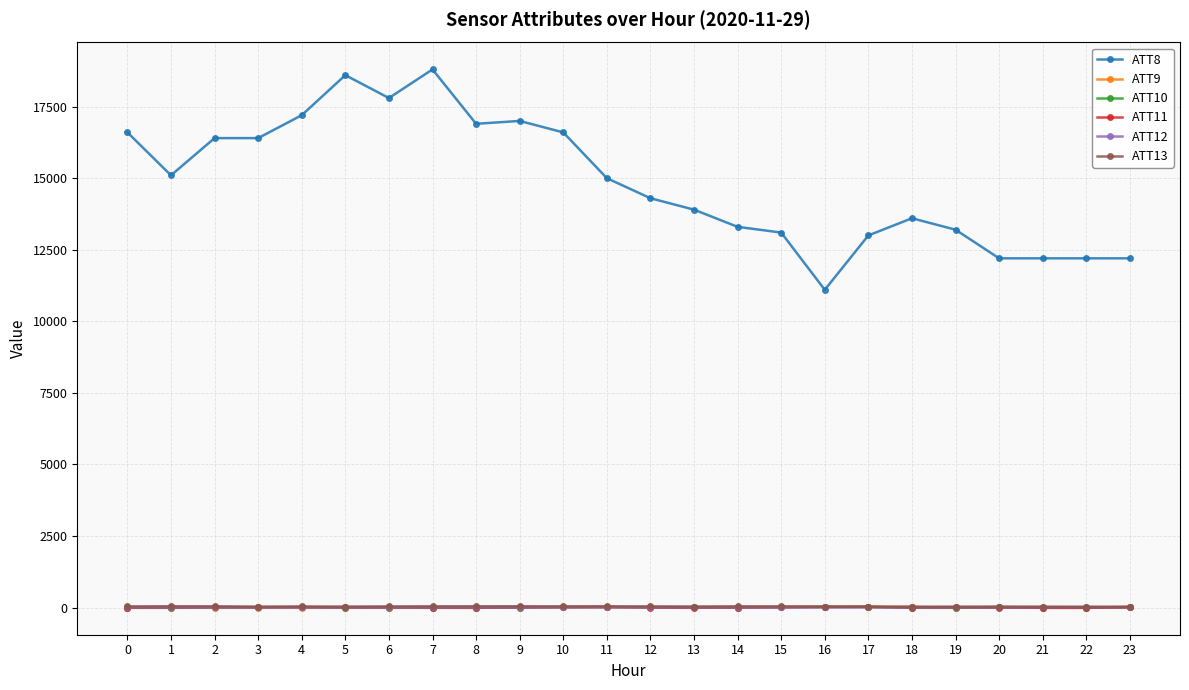

True or false: ATT11 and ATT8 cross at least once.

False